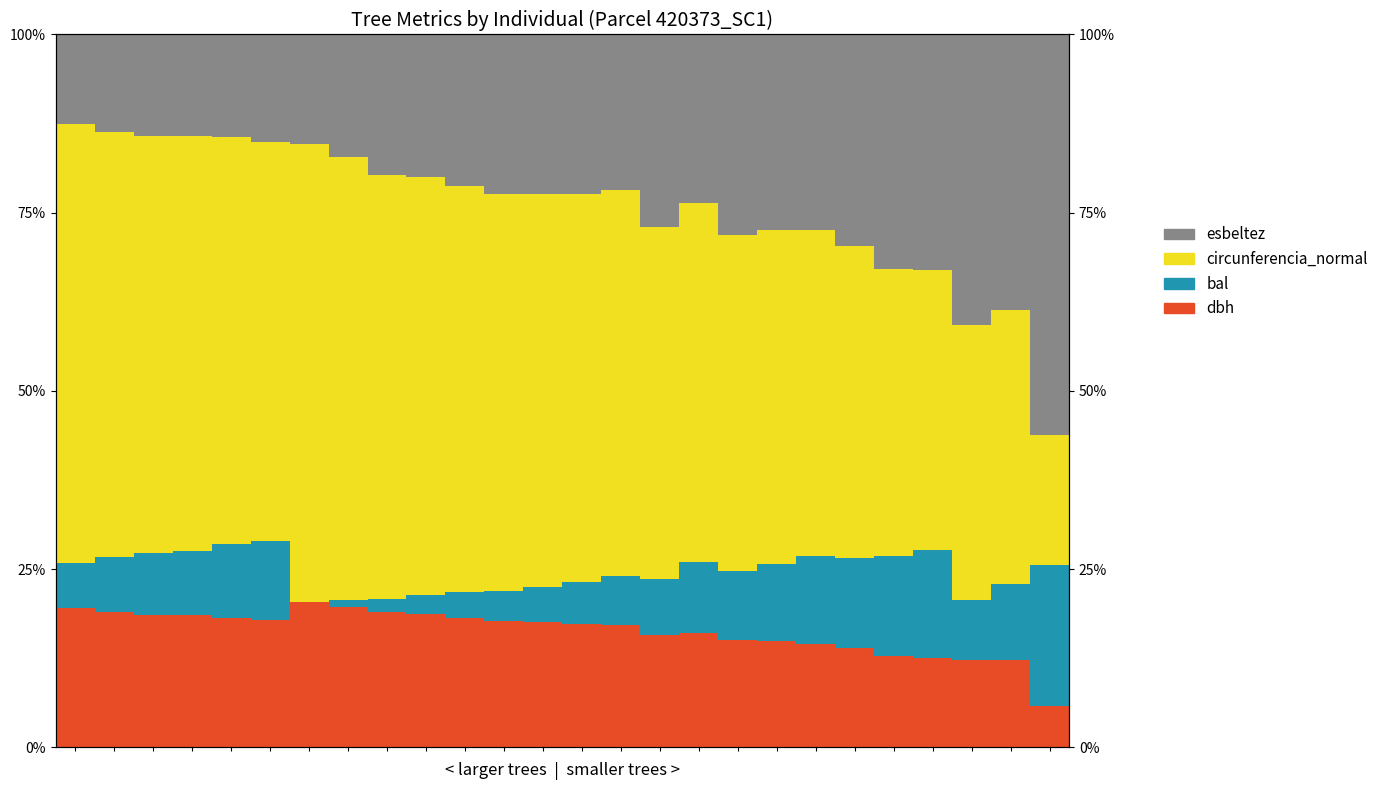

At 2, list the series in order from smallest to largest.

bal, esbeltez, dbh, circunferencia_normal